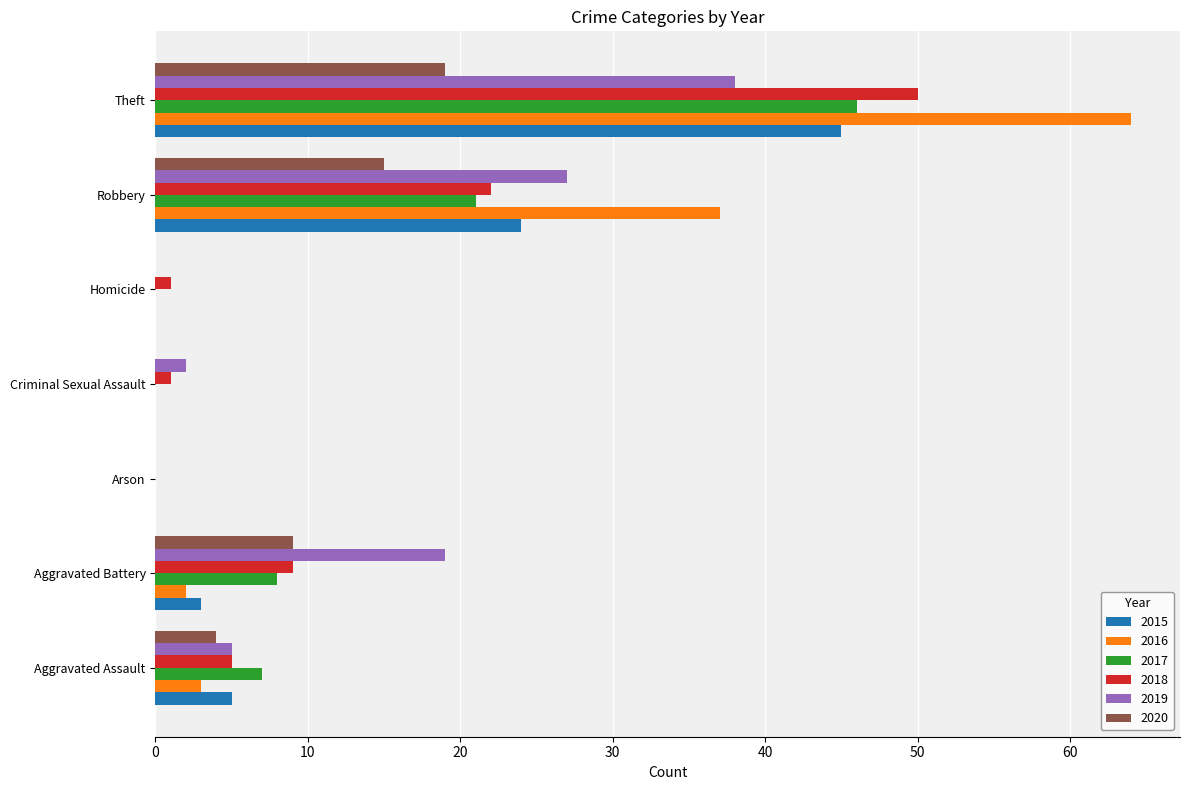

How many series are shown in this chart?

6